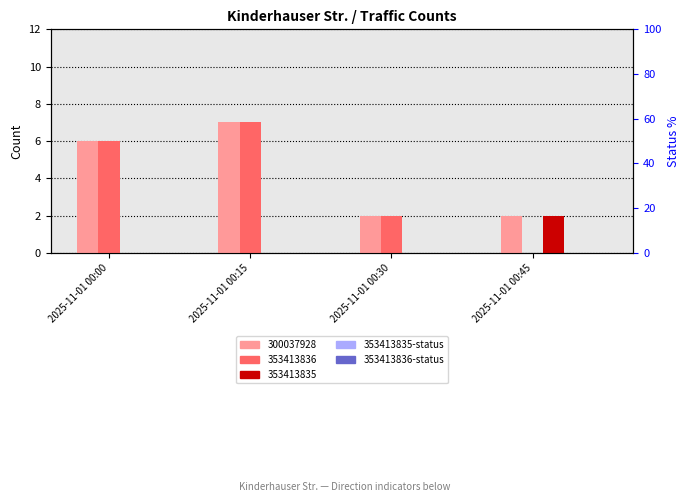

Rank the series at 2025-11-01 00:30 from highest to lowest value.

300037928 (Kinderhauser Str.), 353413836 (Kinderhauser Str. Stadtauswaerts), 353413835 (Kinderhauser Str. Stadteinwaerts), 353413835-status, 353413836-status